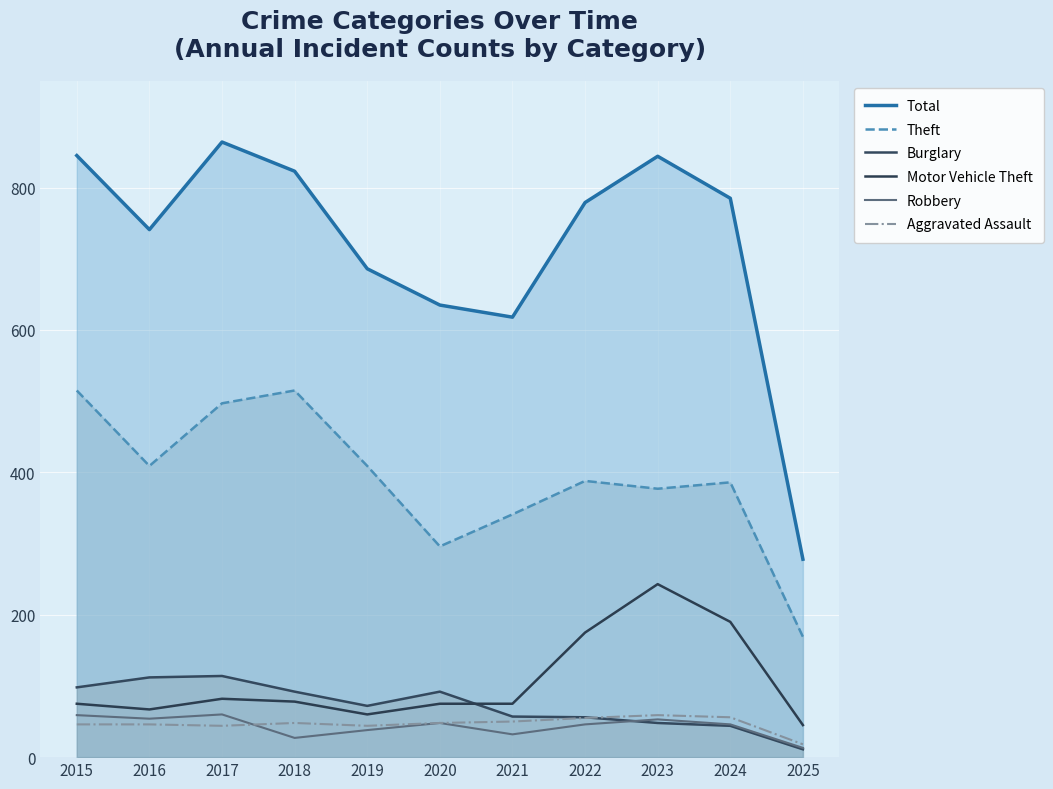

Is it true that Total equals 270 at 2018?

False